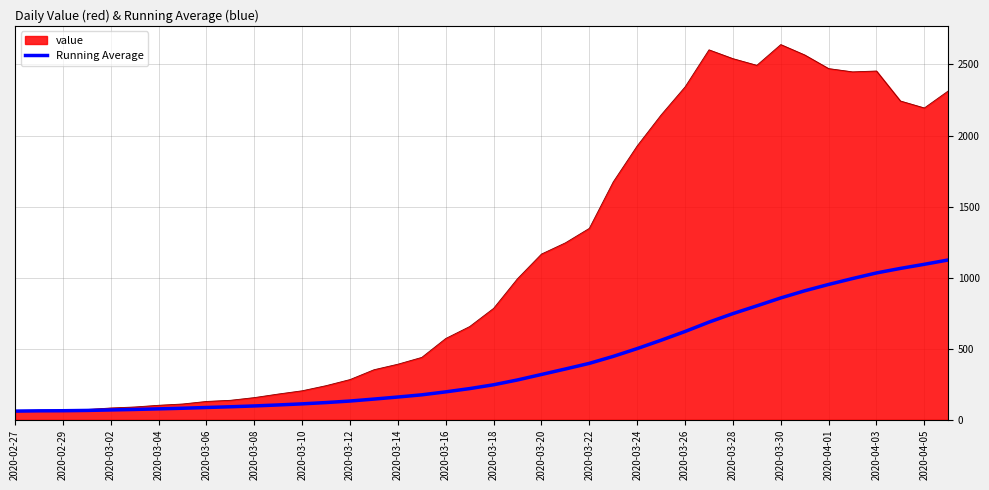

Which series has the largest range (max minus min)?

value